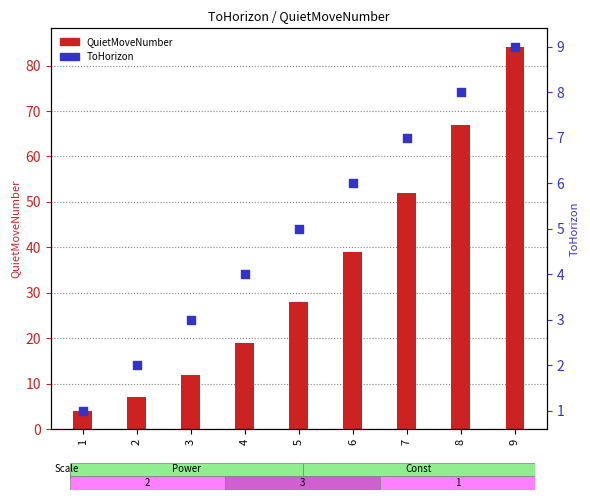

Which series has the largest total across all categories?

QuietMoveNumber